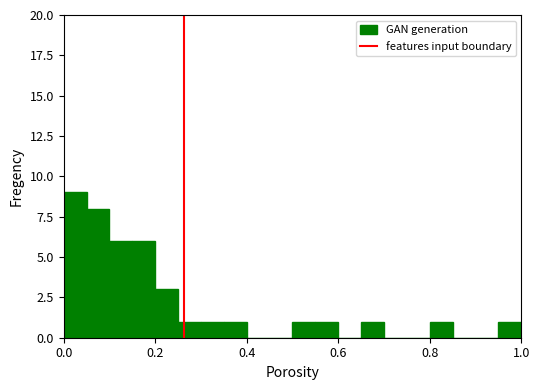

Read against the x-axis, roughly where is the centre of the tallest bar?

0.02